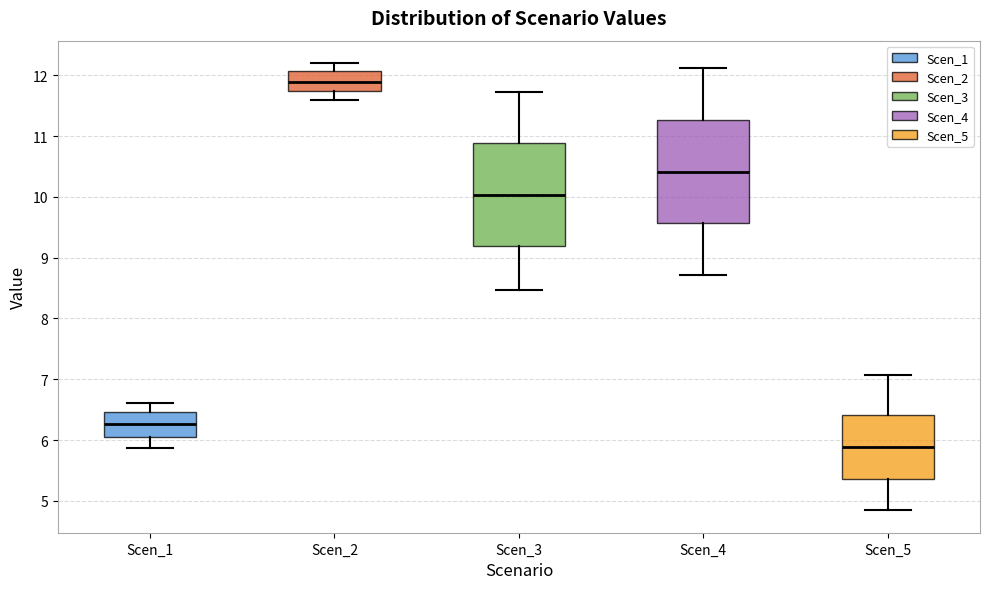

Reading left to right, read every box against the y-axis: the position of its median line, the range the box covers, and the ends of its whiskers. The values are not printed on the chart, so give them approximately, as read against the axis.

Scen_1: median 6.3, box 6.1 to 6.5, whiskers 5.9 to 6.6
Scen_2: median 11.9, box 11.7 to 12.1, whiskers 11.6 to 12.2
Scen_3: median 10.0, box 9.2 to 10.9, whiskers 8.5 to 11.7
Scen_4: median 10.4, box 9.6 to 11.3, whiskers 8.7 to 12.1
Scen_5: median 5.9, box 5.4 to 6.4, whiskers 4.8 to 7.1